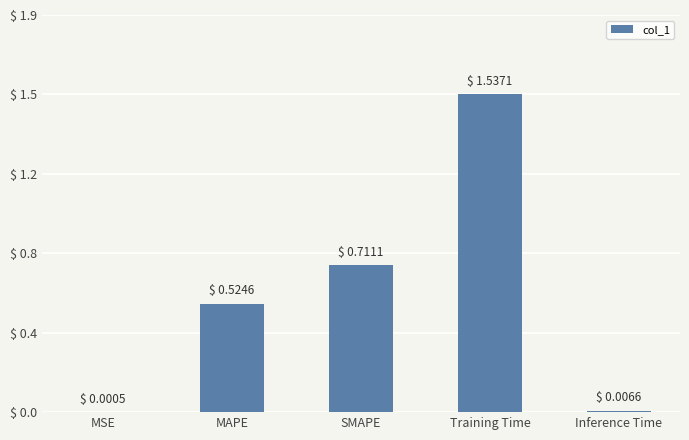

Are the bars horizontal?

No